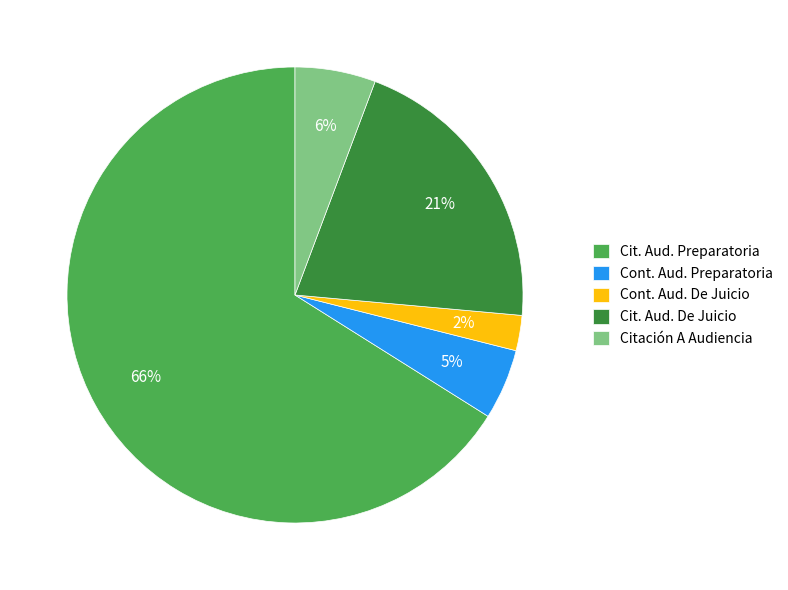

To the nearest percent, what is the difference between the largest and smallest slice percentages?

64%